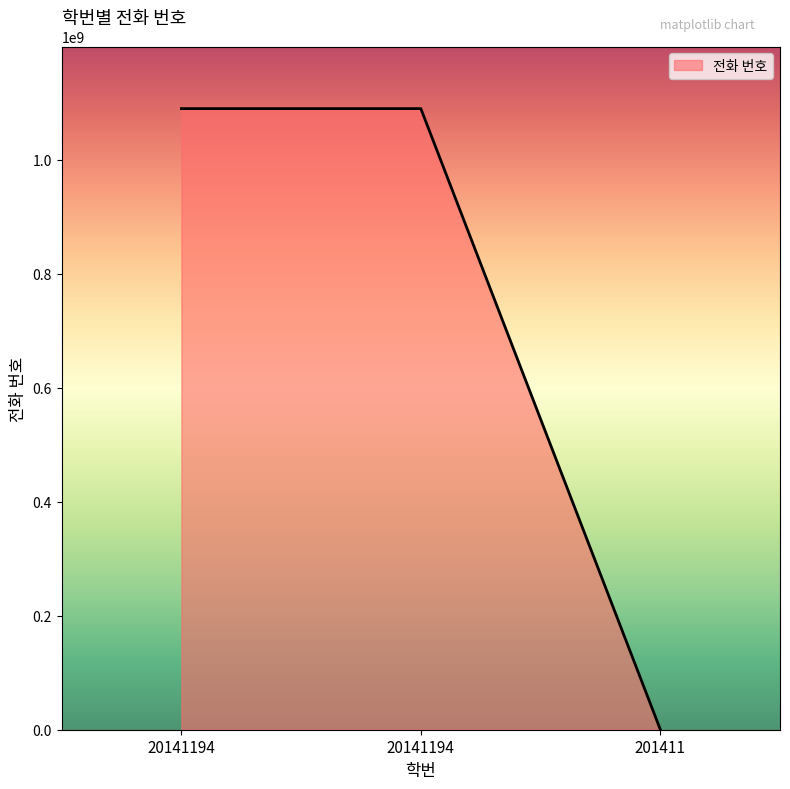

The chart shows a value of 1090017143 at 20141194. True or false?

True